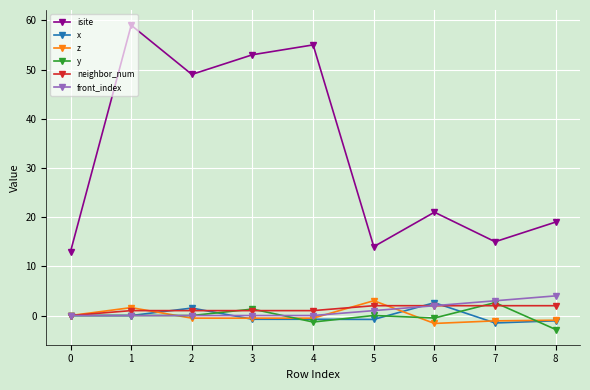

Is the value of front_index at 5 greater than the value of z at 2?

Yes